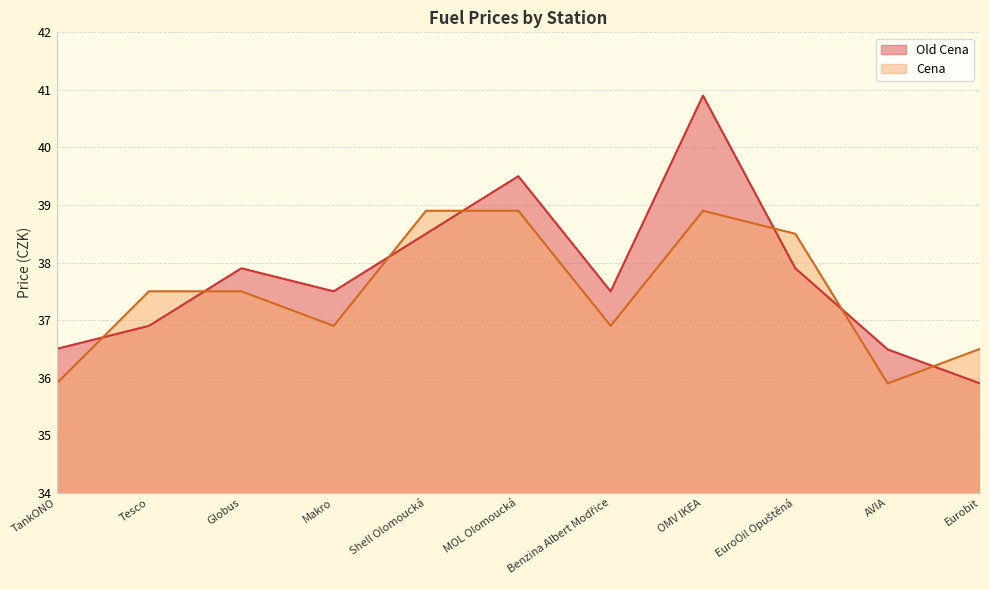

At which category is the sum across all series the highest?

OMV IKEA